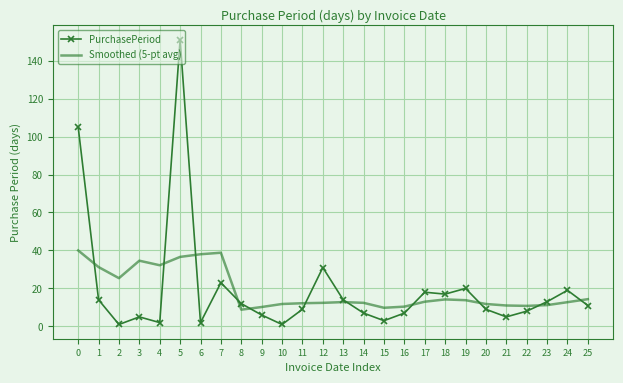

Which series has the largest range (max minus min)?

PurchasePeriod